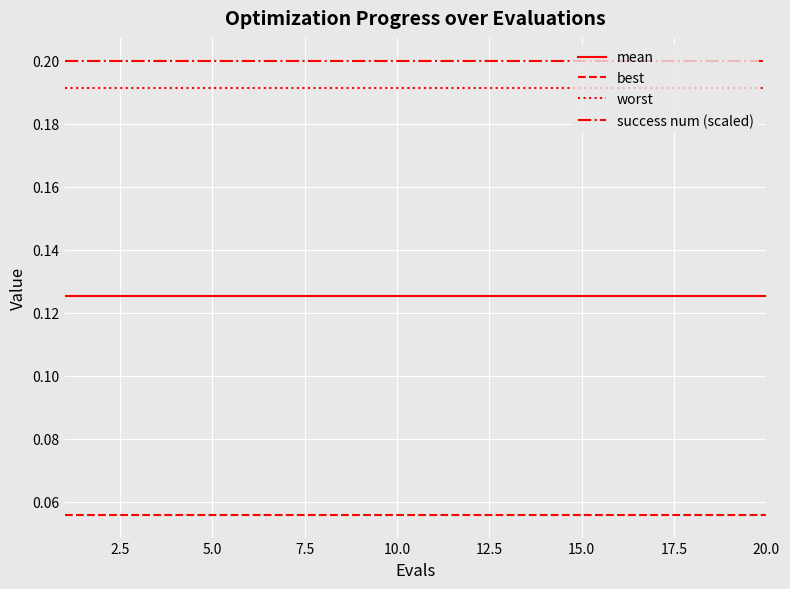

True or false: mean and success num (scaled) cross at least once.

False